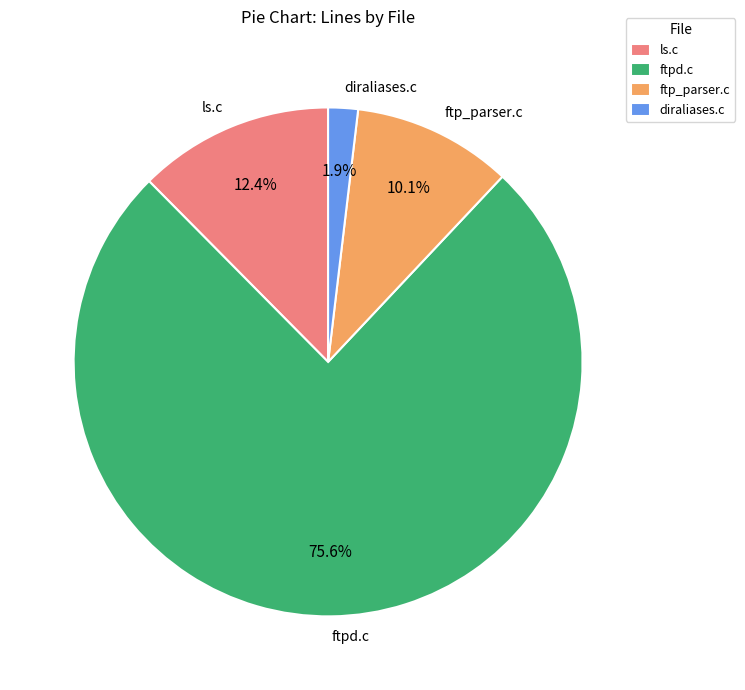

Rank the categories by value from lowest to highest.

diraliases.c, ftp_parser.c, ls.c, ftpd.c